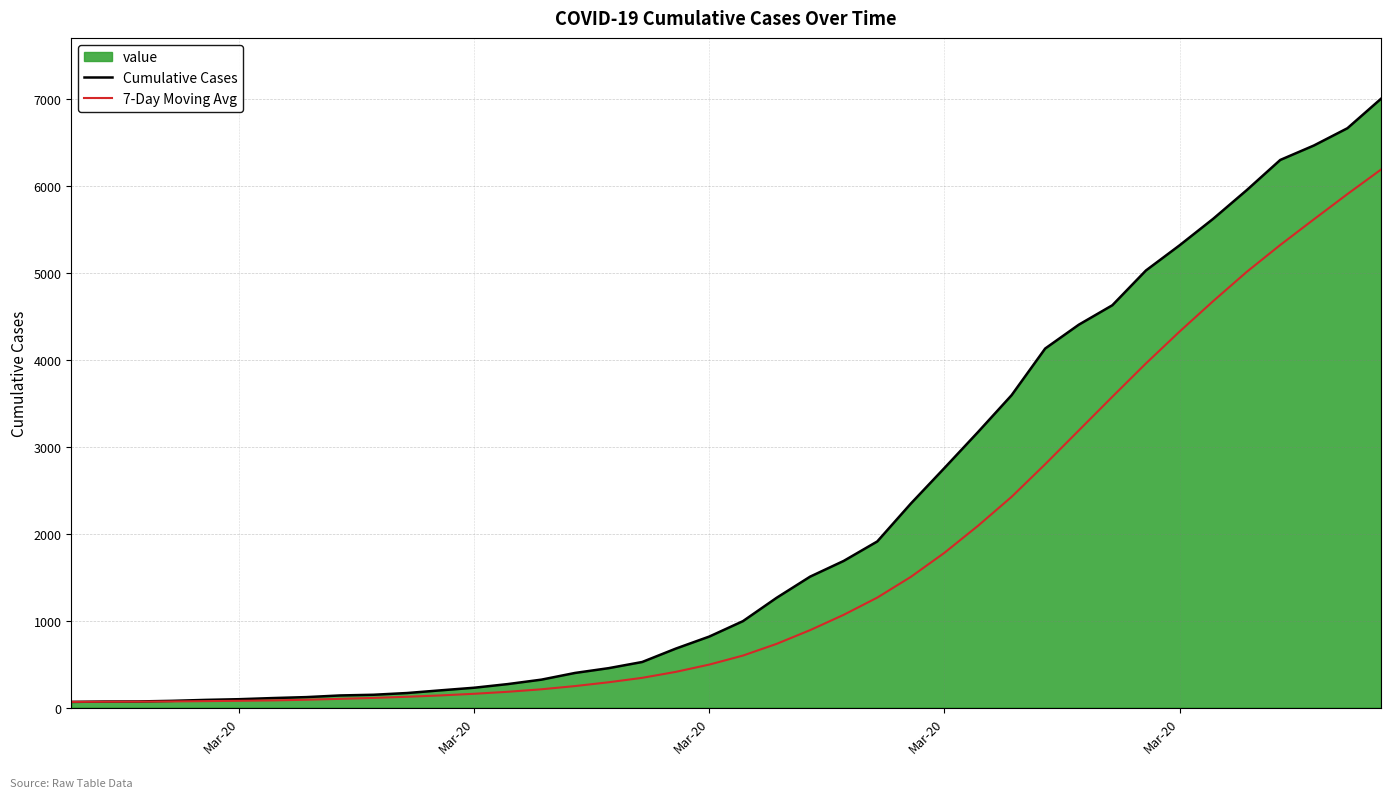

Does the chart have visible grid lines?

Yes